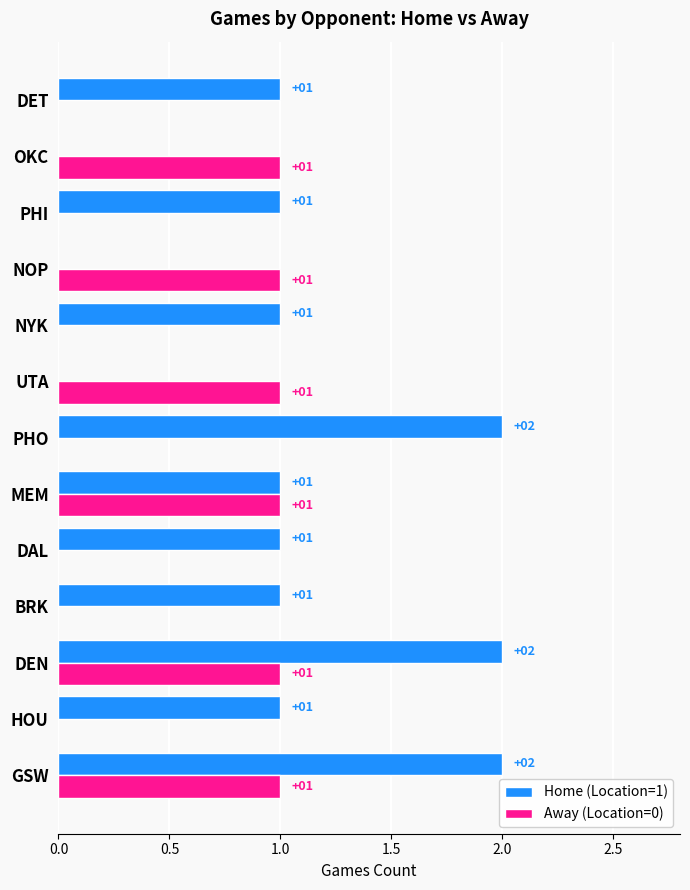

Is it true that Home (Location=1) equals 1 at GSW?

False